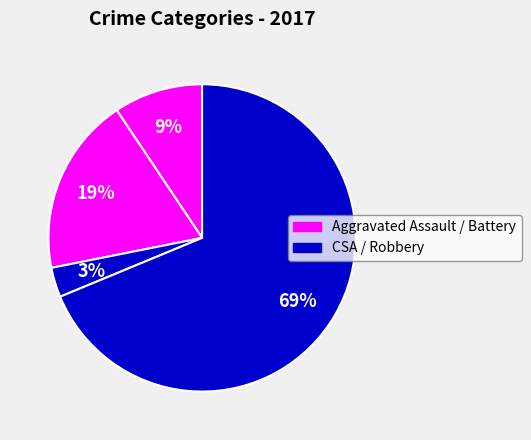

Which category accounts for the majority?

Robbery